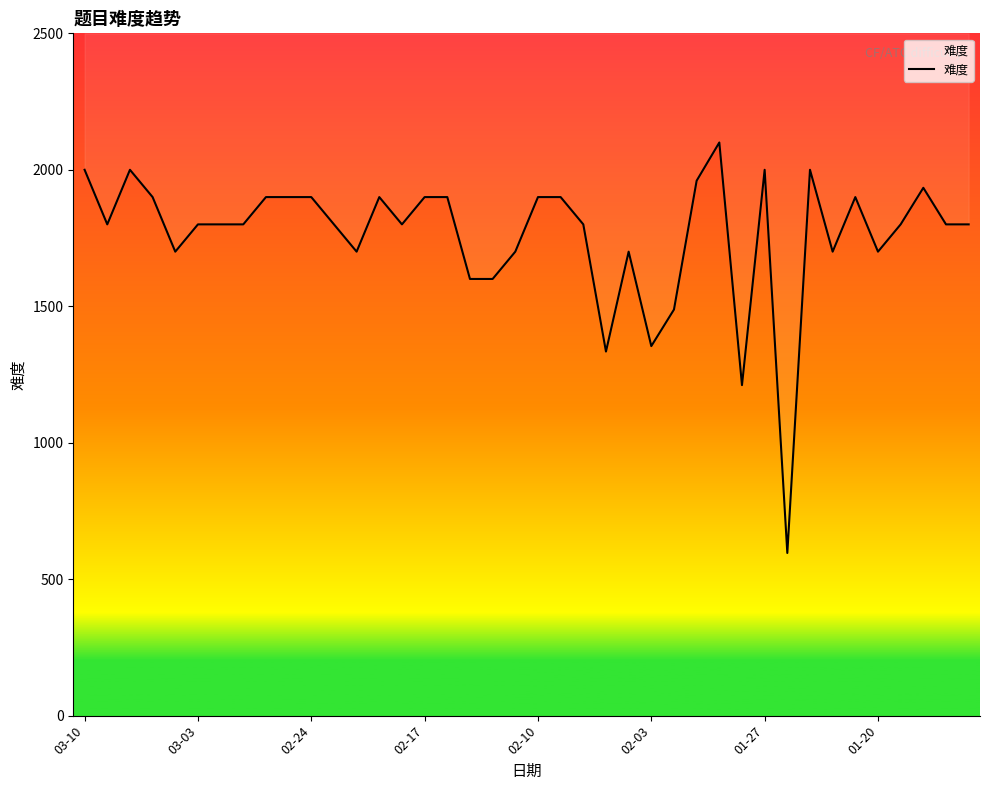

What position from the right is 21?

19